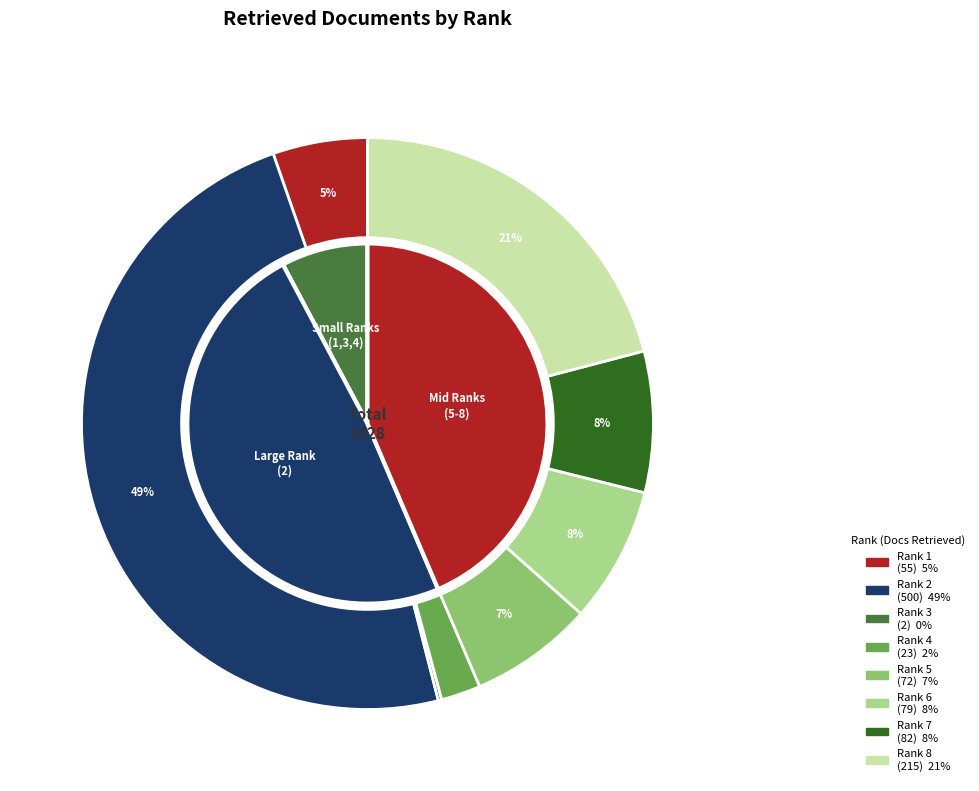

To the nearest percent, what is the combined percentage of 82 and 10?

10%